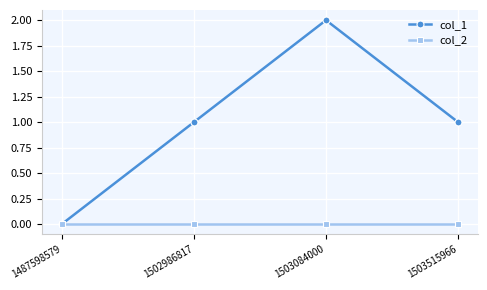

Reading left to right, what are all the values shown in this chart?

col_1: 1487598579=0	1502986817=1	1503084000=2	1503515966=1
col_2: 1487598579=0	1502986817=0	1503084000=0	1503515966=0